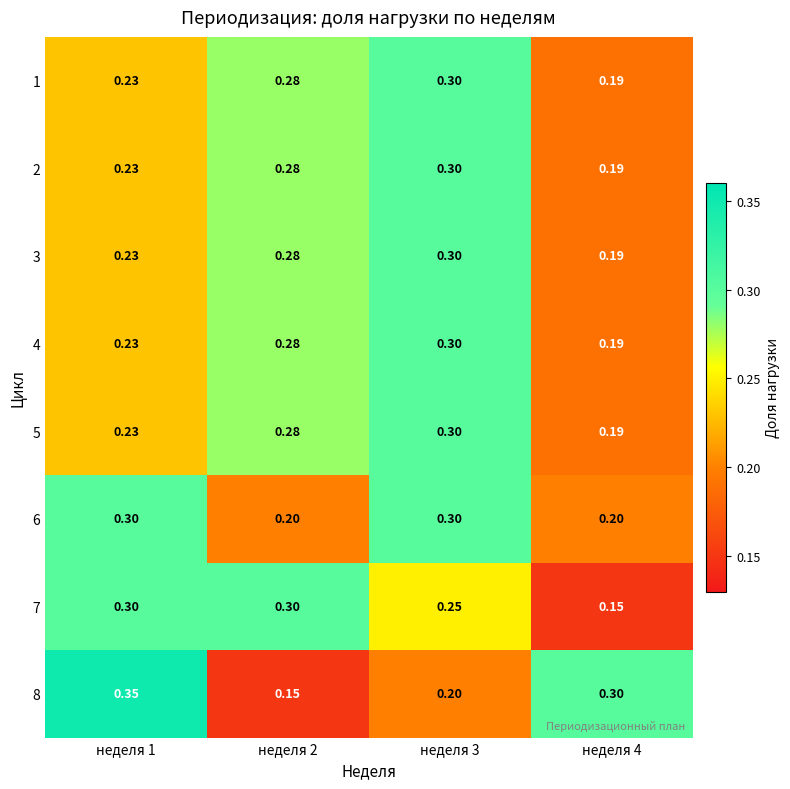

Is the value of 7 at неделя 2 greater than the value of 6 at неделя 4?

Yes